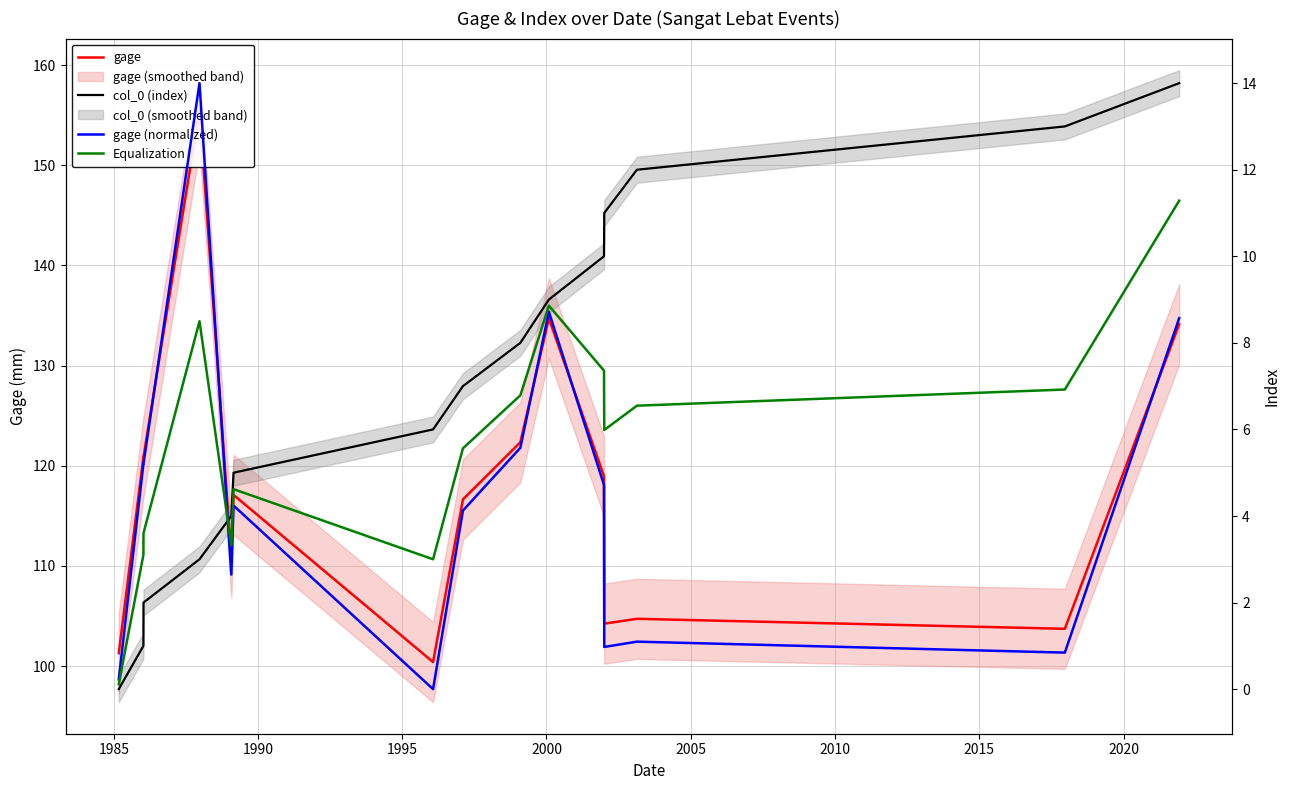

Is it true that gage equals 35.8 at 12?

False